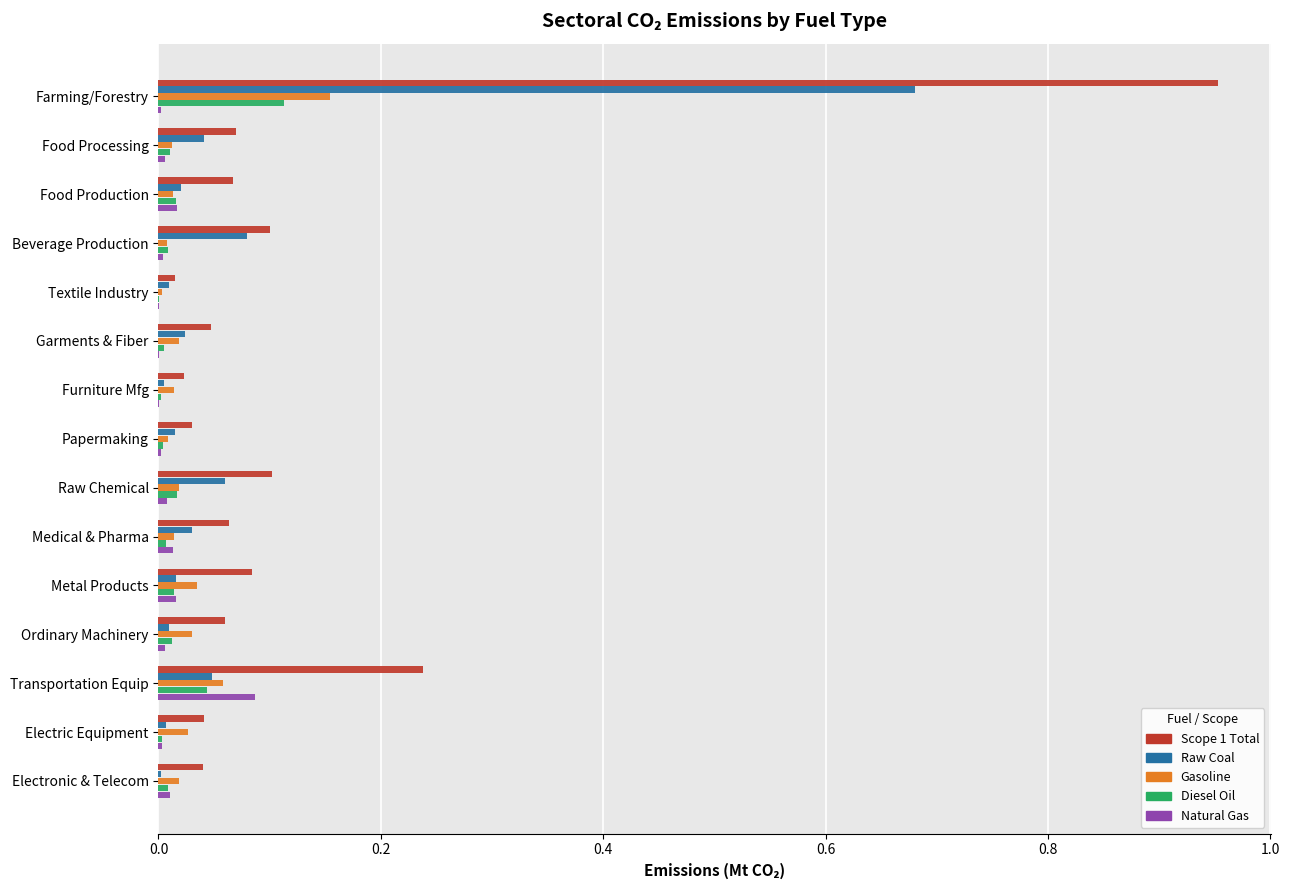

What is the sum of all Scope 1 Total values?

1.9